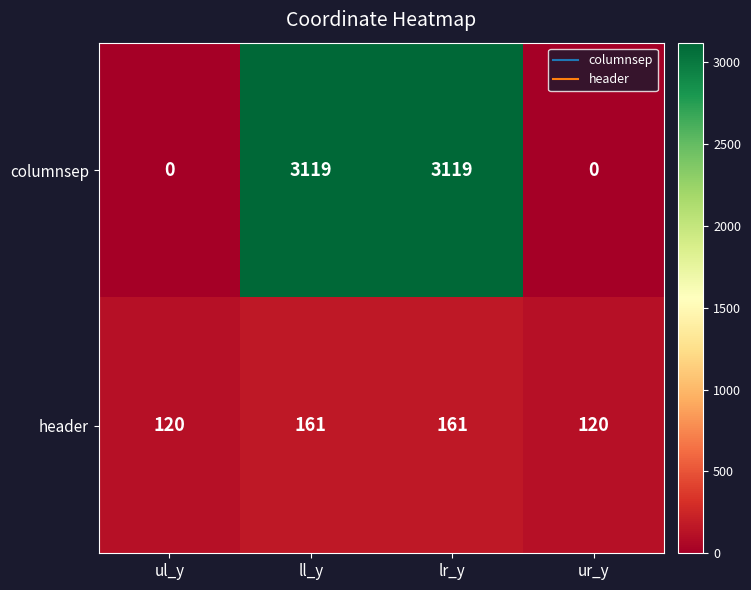

List the series in order of their peak value, lowest first.

header, columnsep